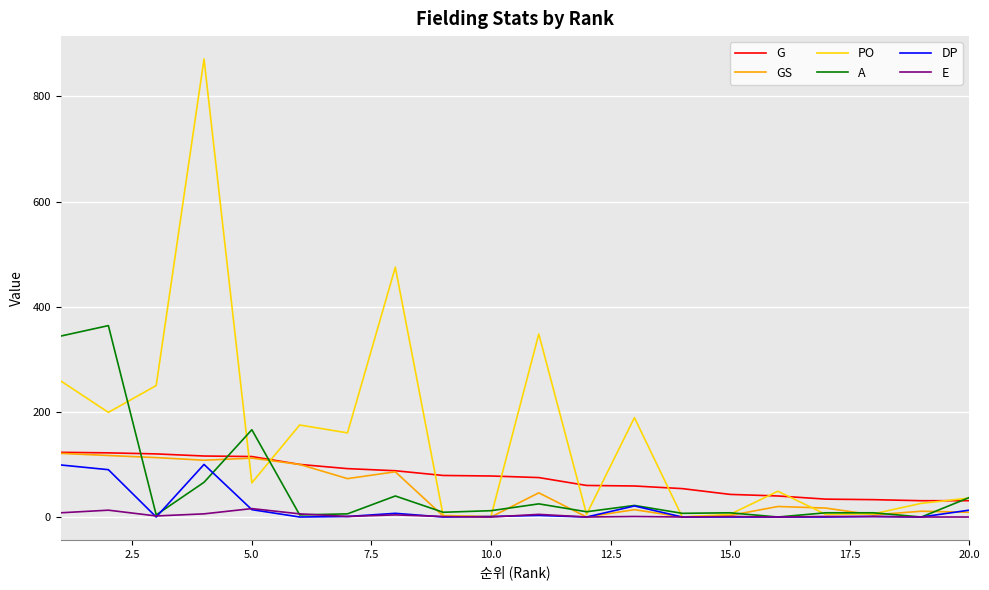

True or false: E and G cross at least once.

False